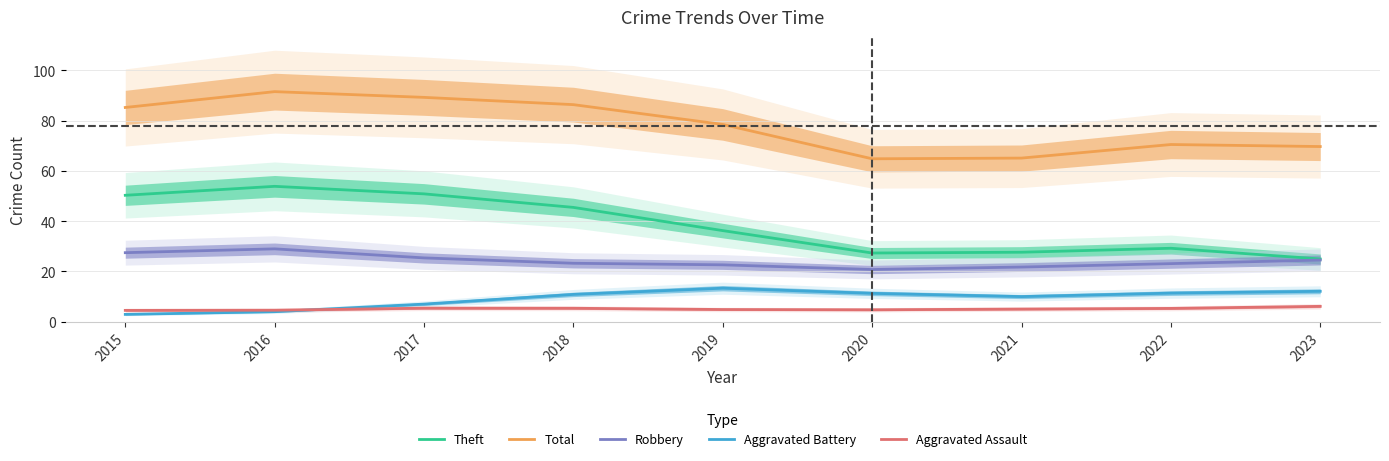

List the labels in order of Aggravated Battery value, largest first.

2019, 2023, 2022, 2020, 2018, 2021, 2017, 2016, 2015